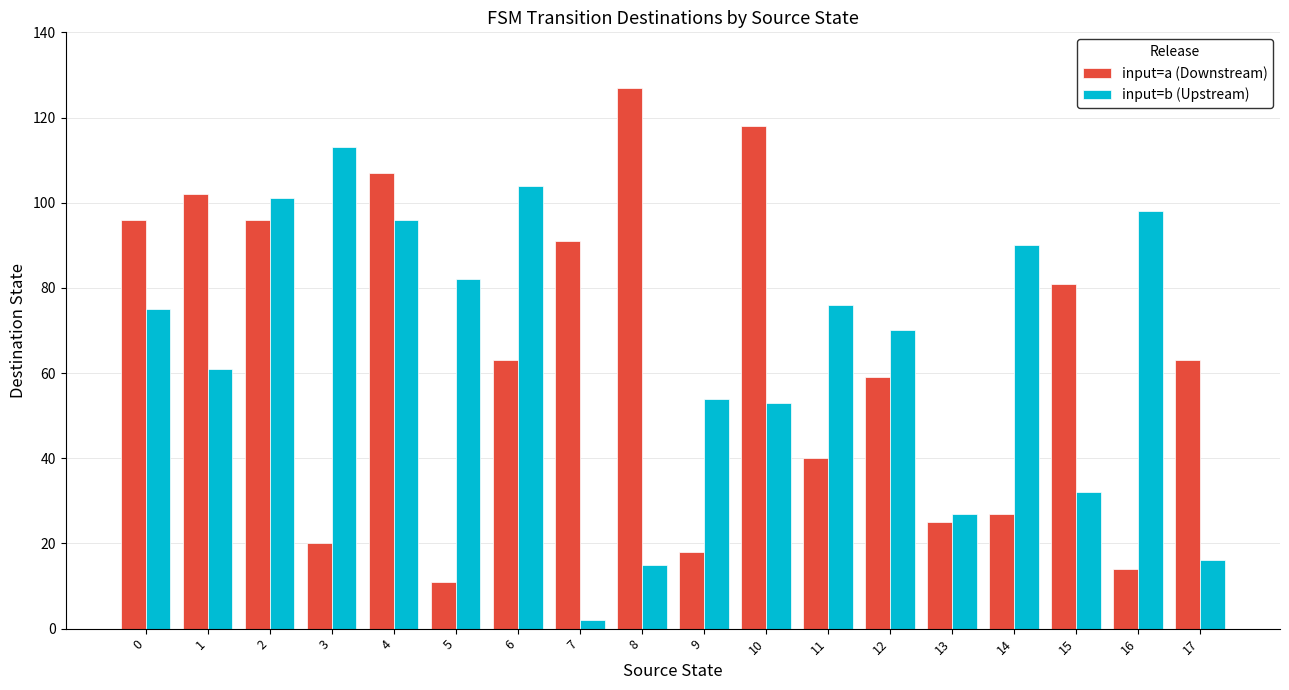

At 1, list the series in order from largest to smallest.

input=a (Downstream), input=b (Upstream)